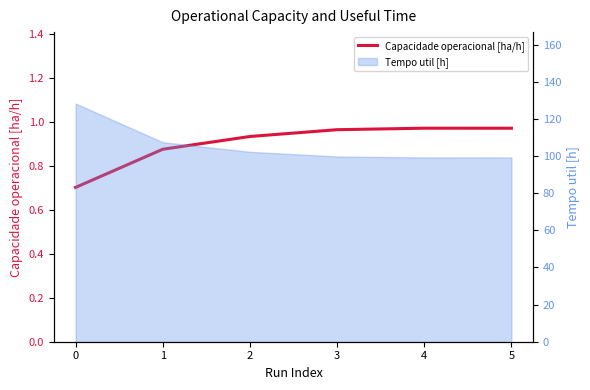

Reading left to right, list all the values displayed in this chart.

0=0.7	1=0.9	2=0.9	3=1.0	4=1.0	5=1.0